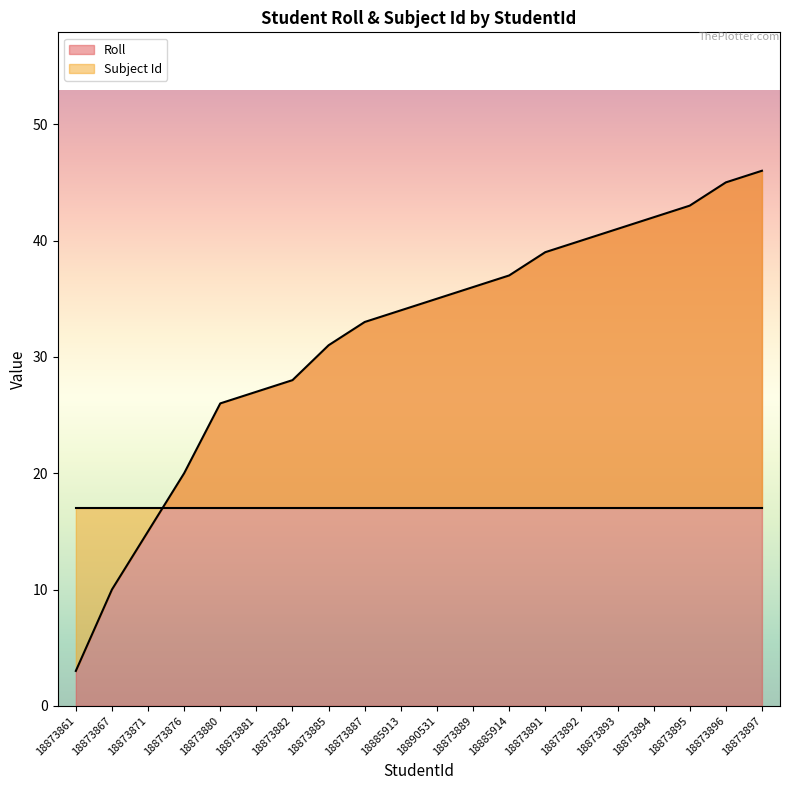

What is the change in value from 18873861 to 18873896?

+42